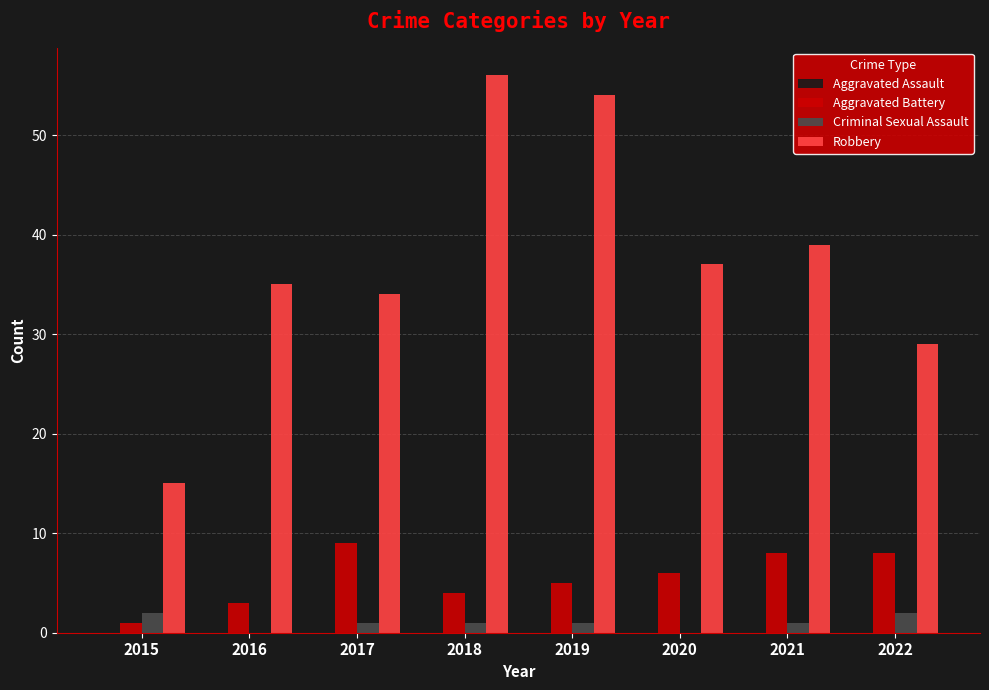

Which series has the largest total across all categories?

Robbery